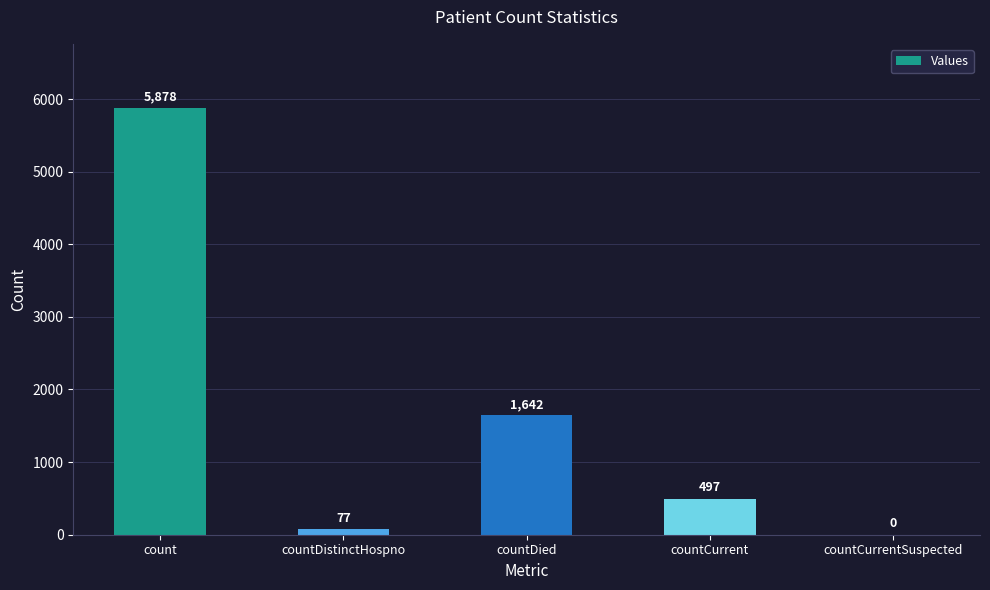

Which has a higher value, countDied or countDistinctHospno?

countDied